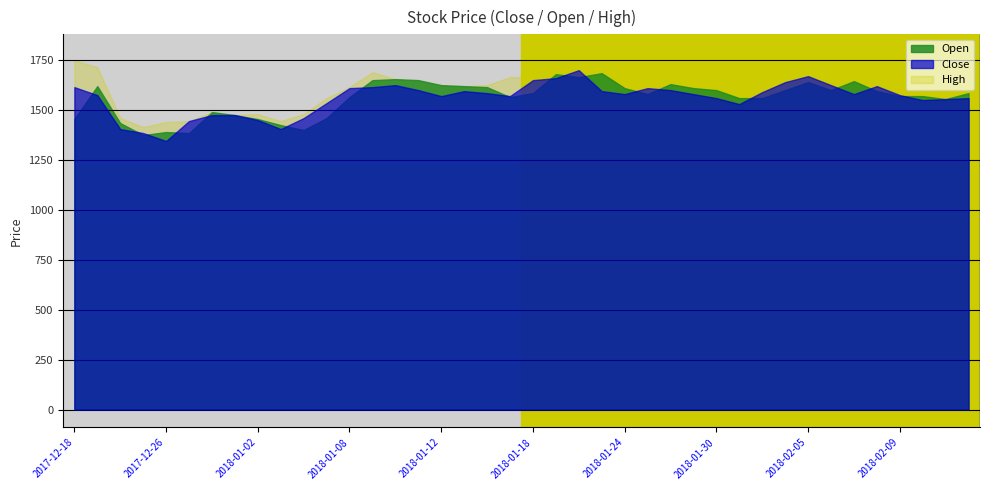

At which category is the sum across all series the highest?

2018-02-05